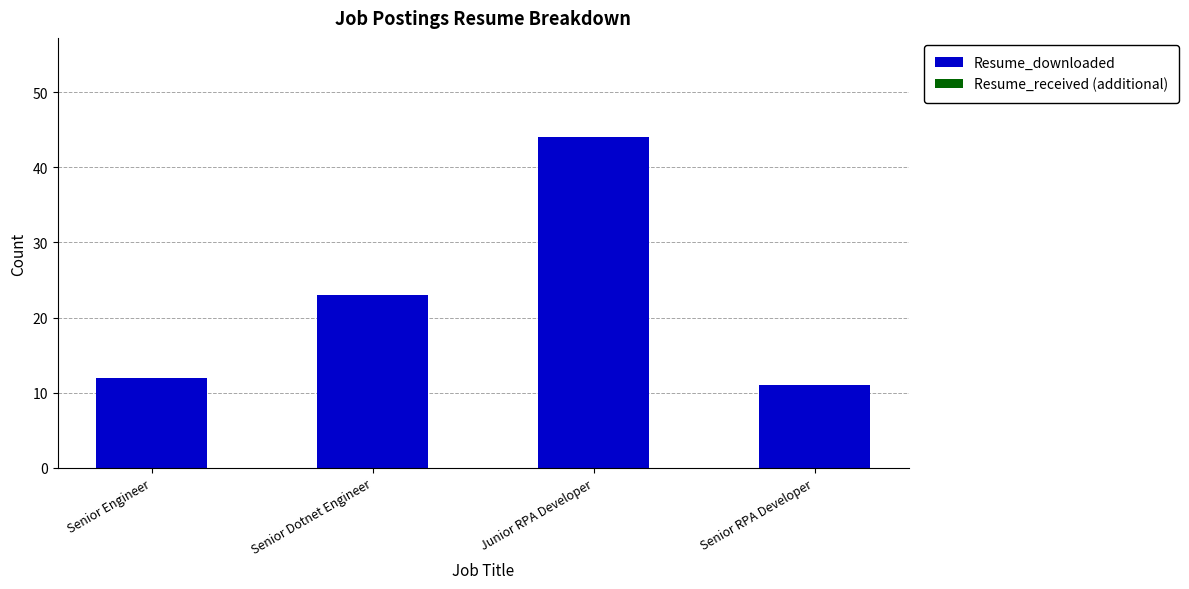

What position from the left is Senior Dotnet Engineer?

2